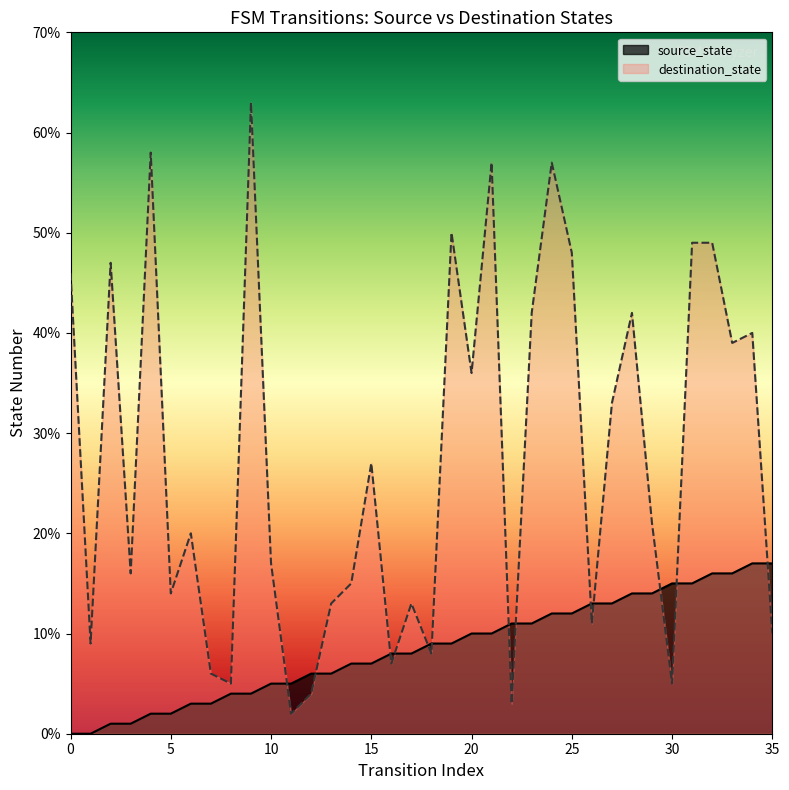

What are all the series names shown in the legend?

source_state, destination_state